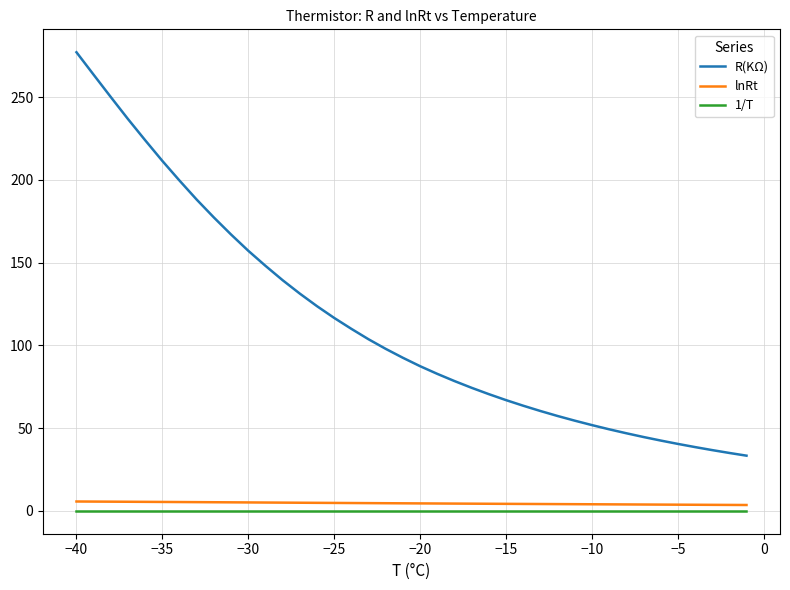

What is the maximum value shown in the chart?

277.2